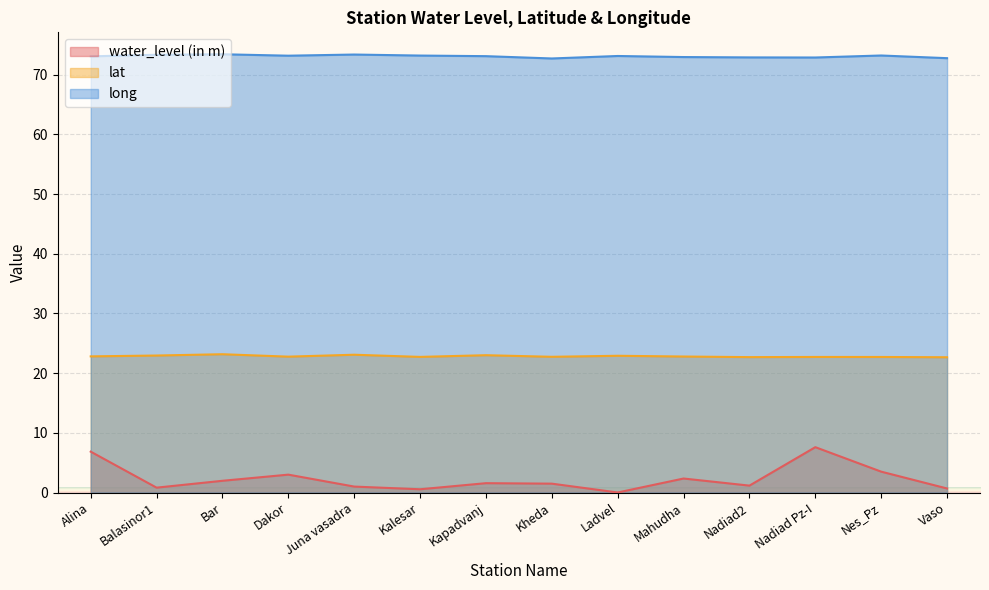

What is the sum of all long values?

1023.1